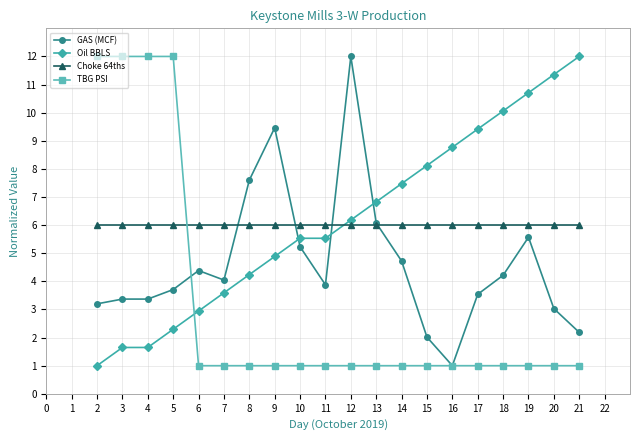

Where do Oil BBLS and TBG PSI first cross each other?

5 and 6